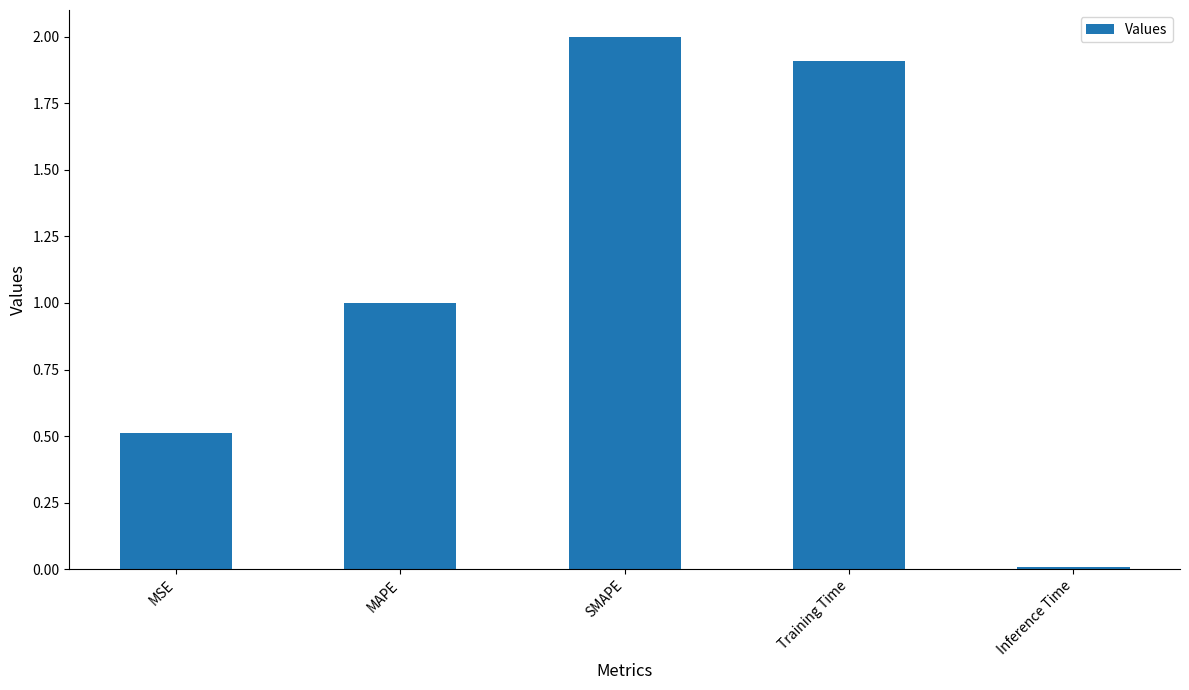

What is the change in value from MSE to MAPE?

+0.5